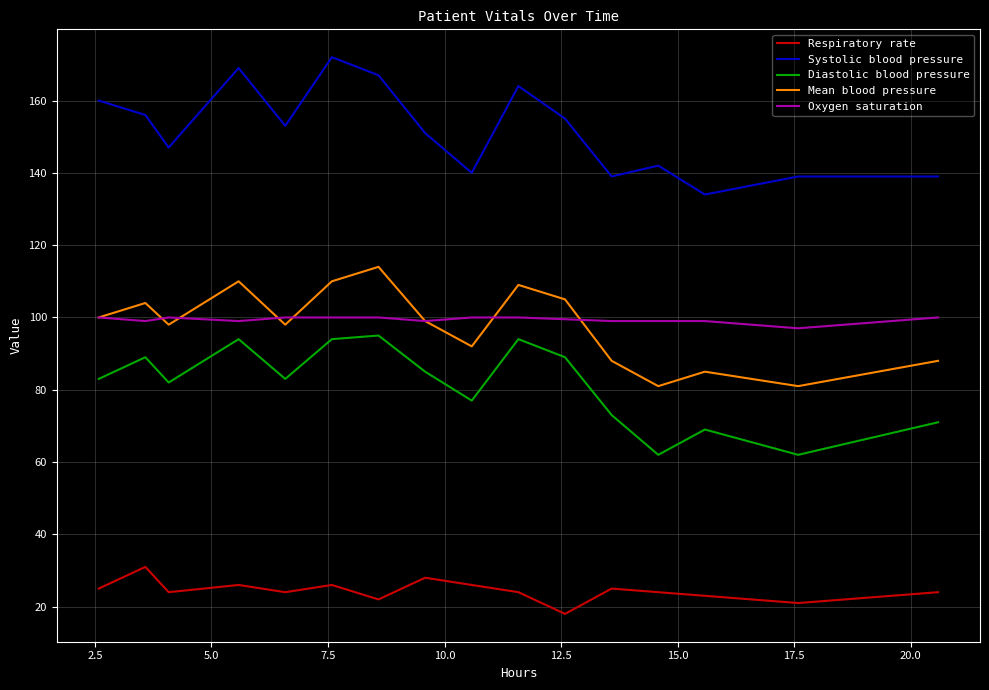

True or false: Respiratory rate and Mean blood pressure intersect in this chart.

False